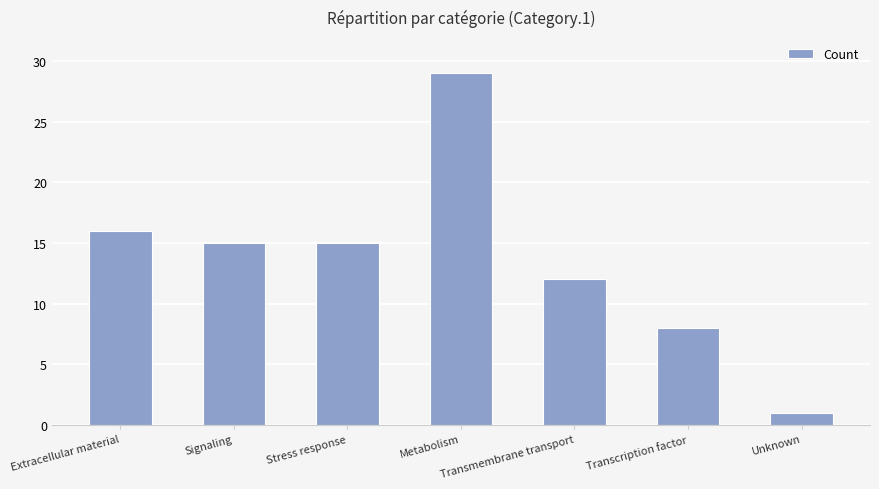

What is the change in value from Signaling to Transcription factor?

-7